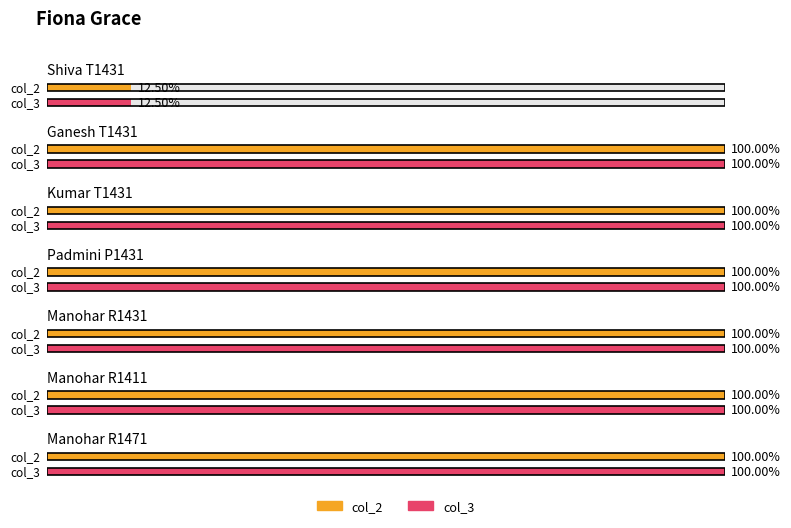

What is the label of the 4th bar from the right?

Padmini P1431